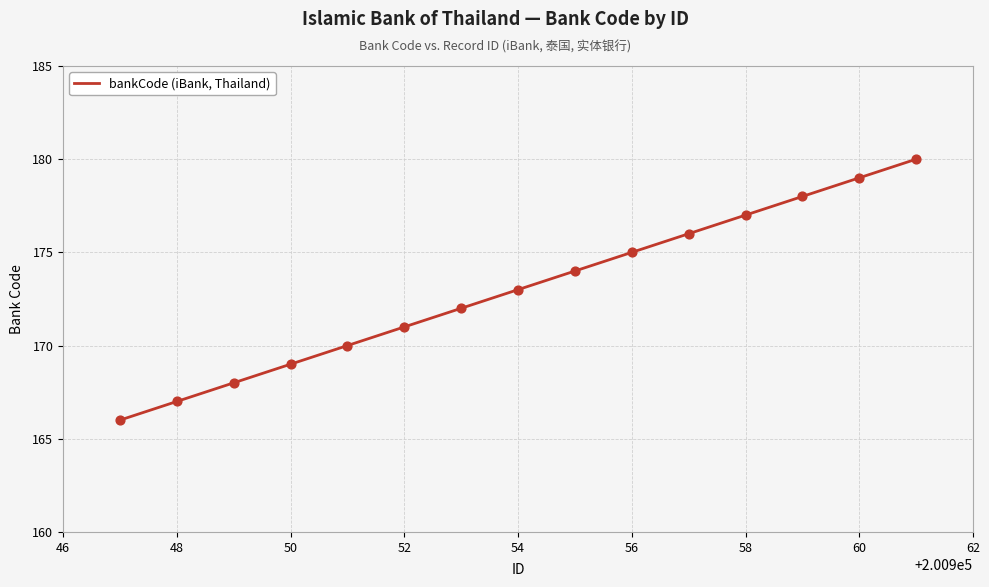

What is the difference between the maximum and minimum values?

14